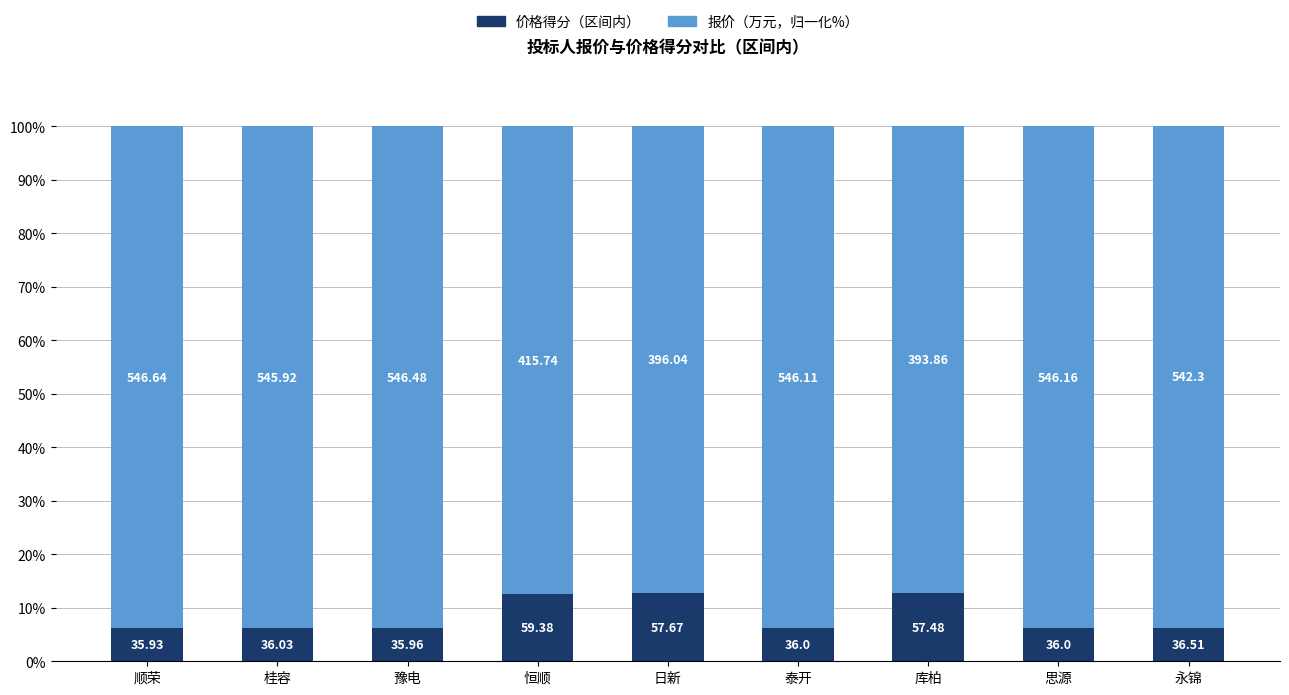

How many bars are there in total?

9